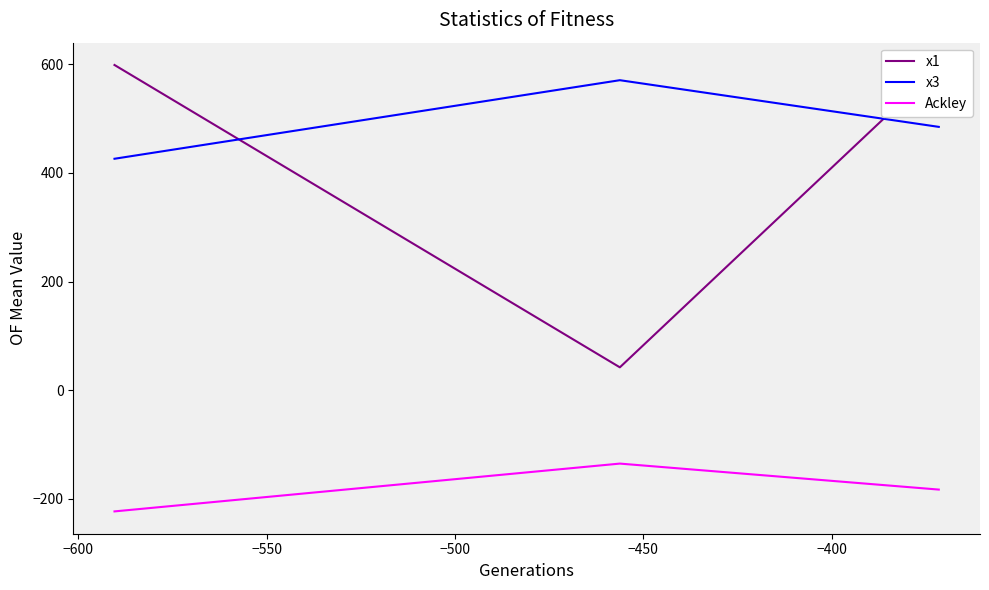

Which series has the largest total across all categories?

x3